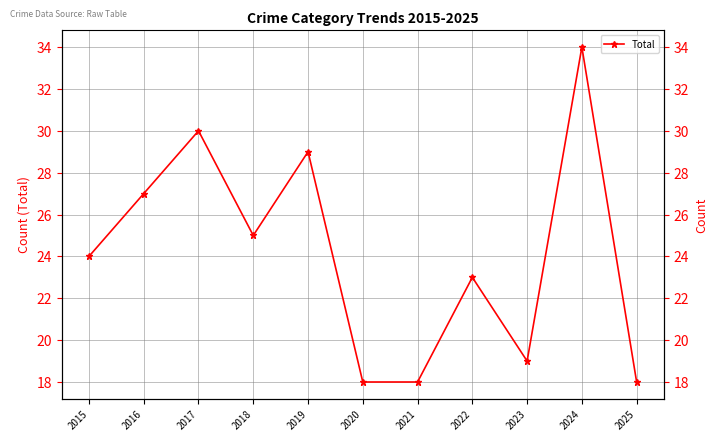

What is the sum of all values?

265